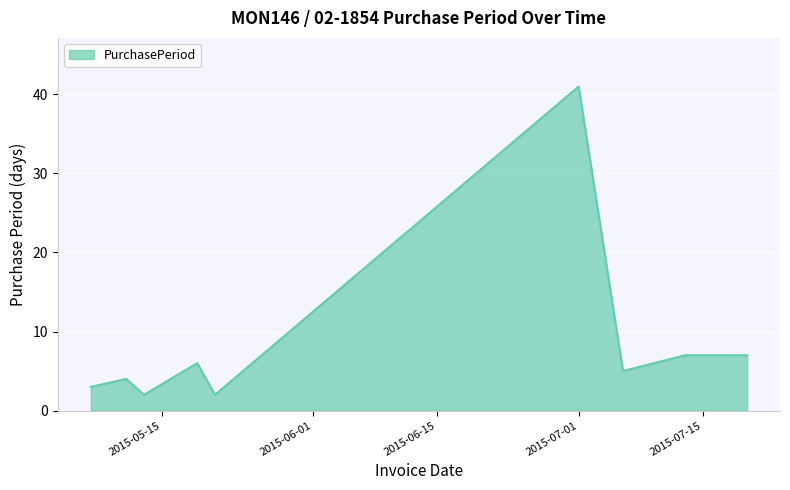

Does the chart have visible grid lines?

Yes